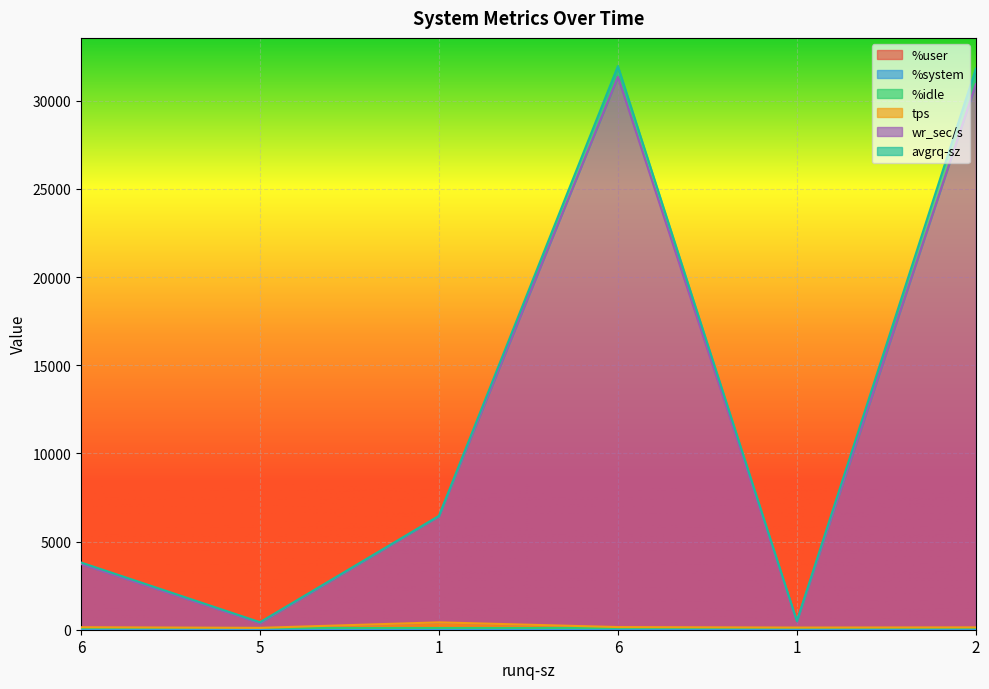

Which category has the lowest value in the %idle series?

6